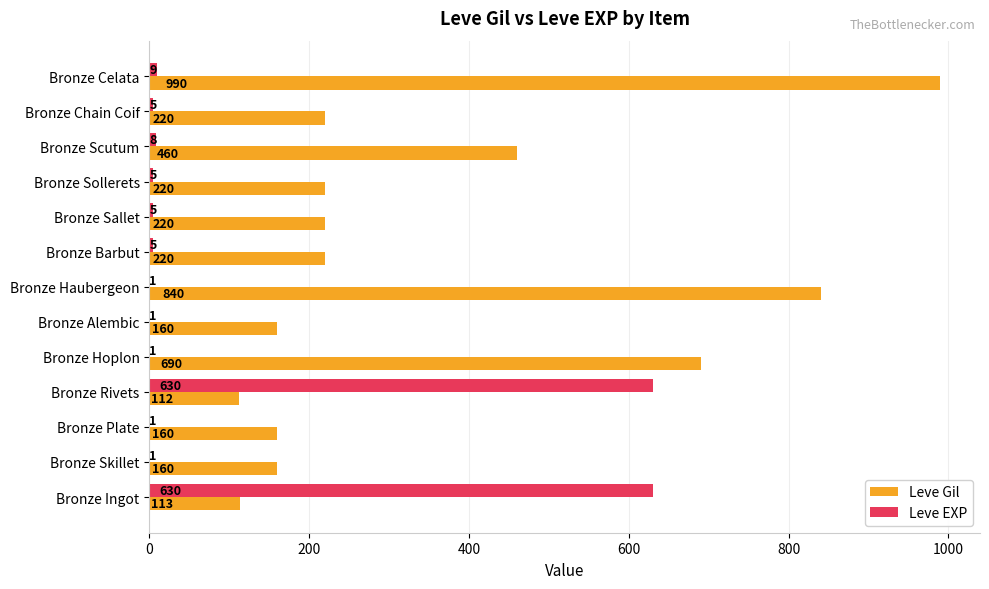

What is the maximum value shown in the chart?

990